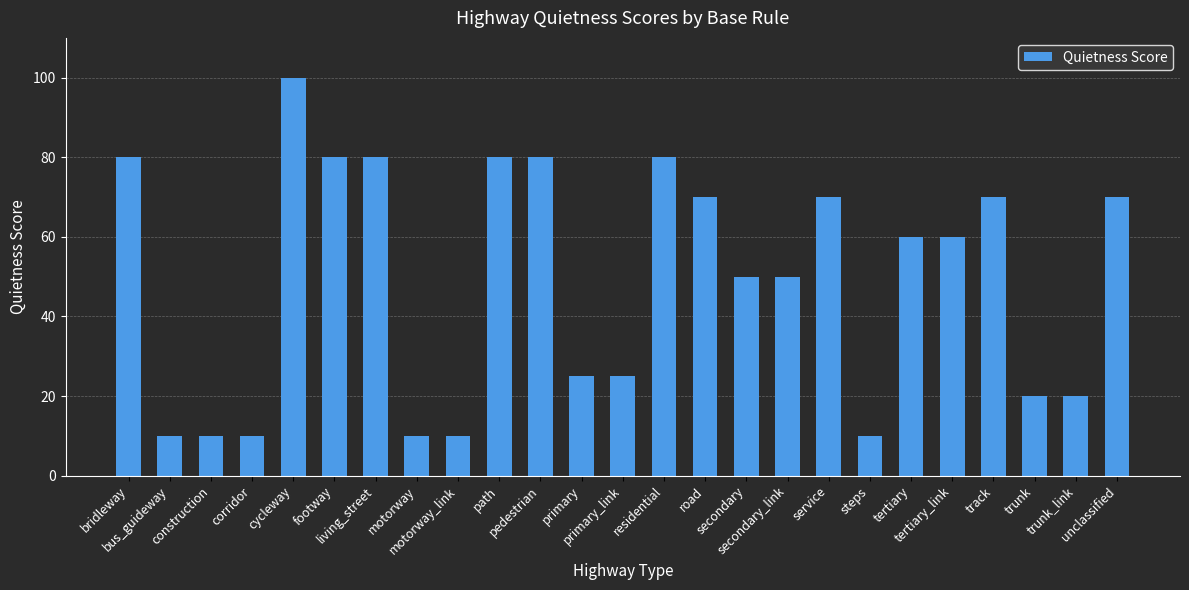

What is the label of the 20th bar from the right?

footway